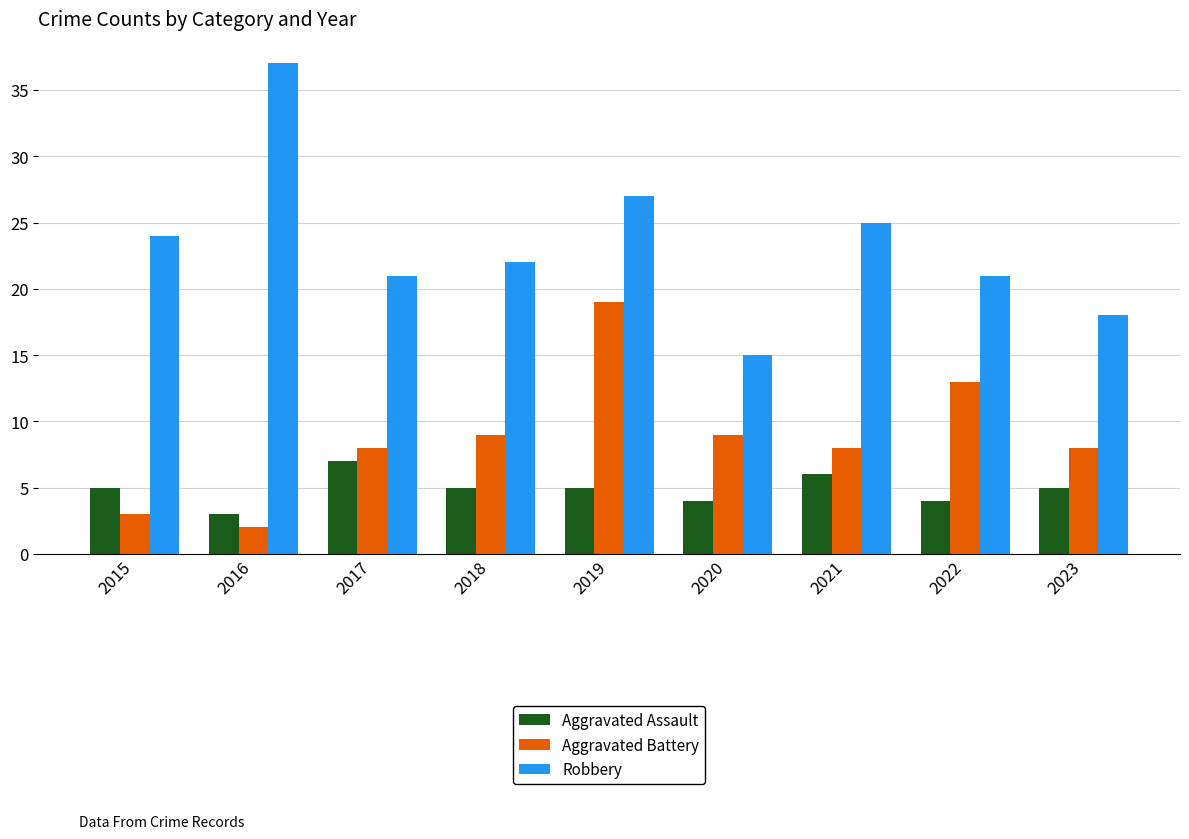

Rank the series by their maximum value, from highest to lowest.

Robbery, Aggravated Battery, Aggravated Assault